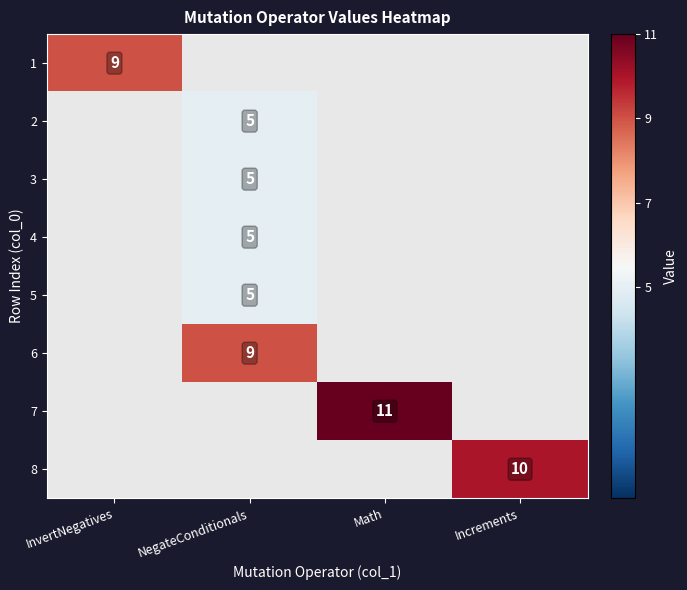

Between NegateConditionals and Increments, which is larger?

Increments